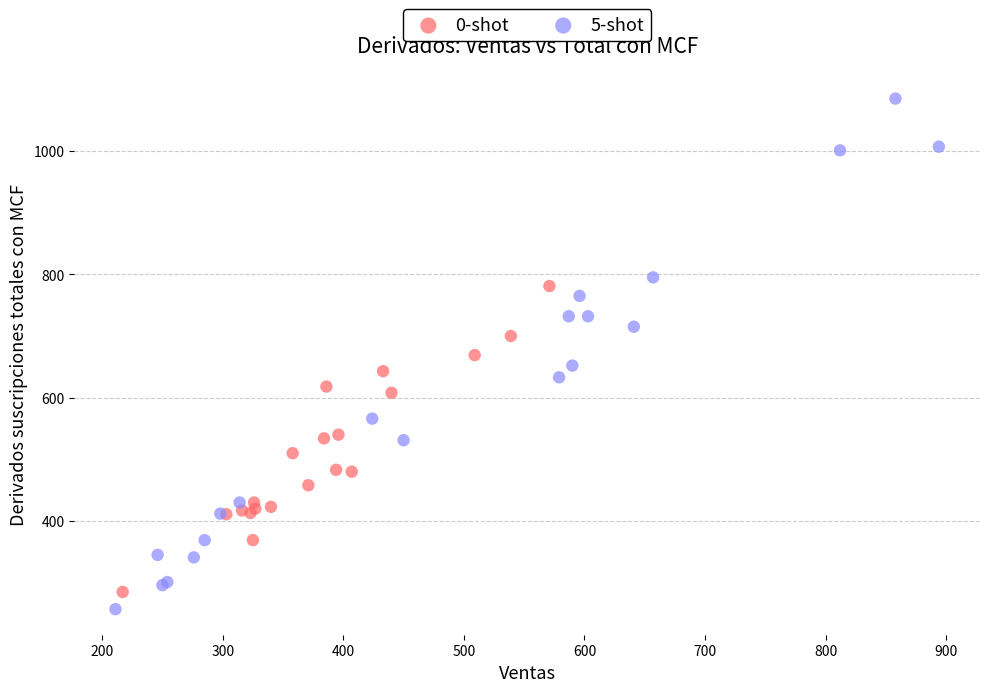

Which series contains the highest Y value?

5-shot